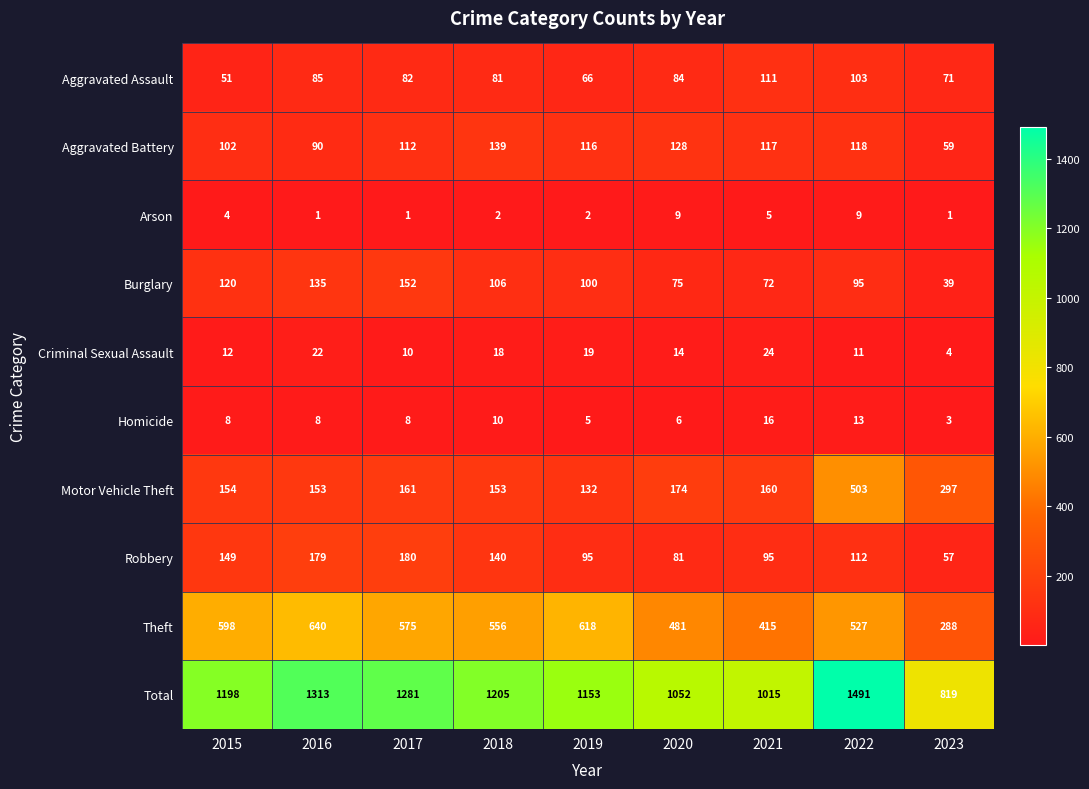

At which category is the sum across all series the highest?

2022